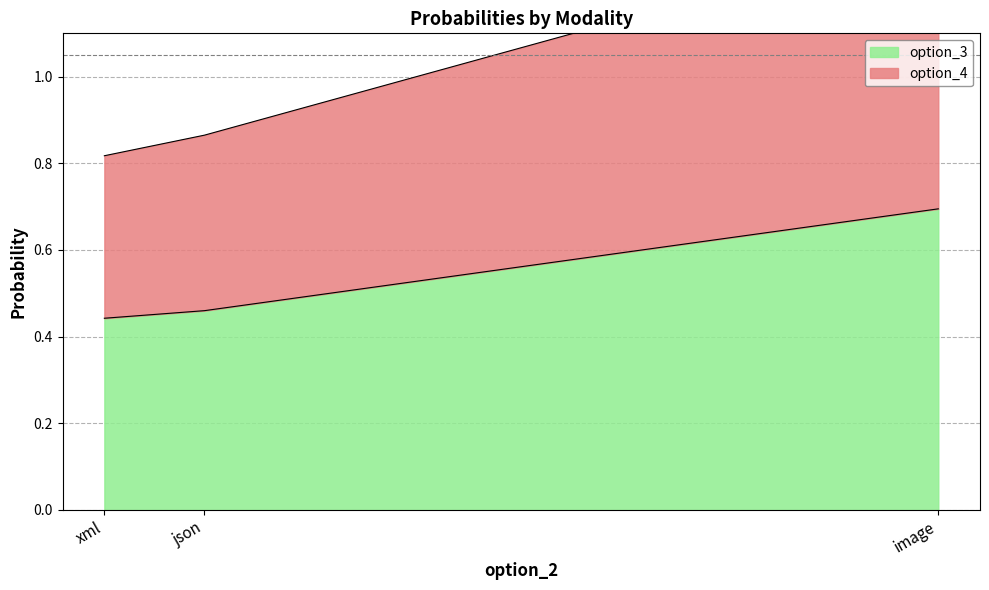

What is the approximate value of option_4 at image?

1.3